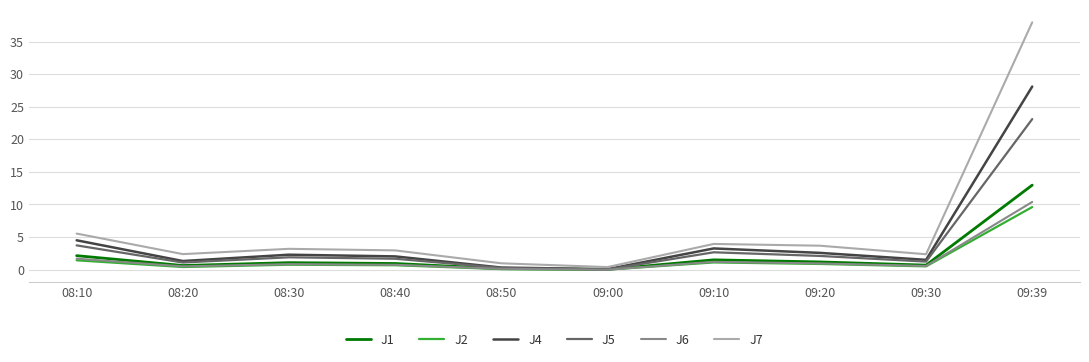

At which label is J7 closest to 19?

08:10